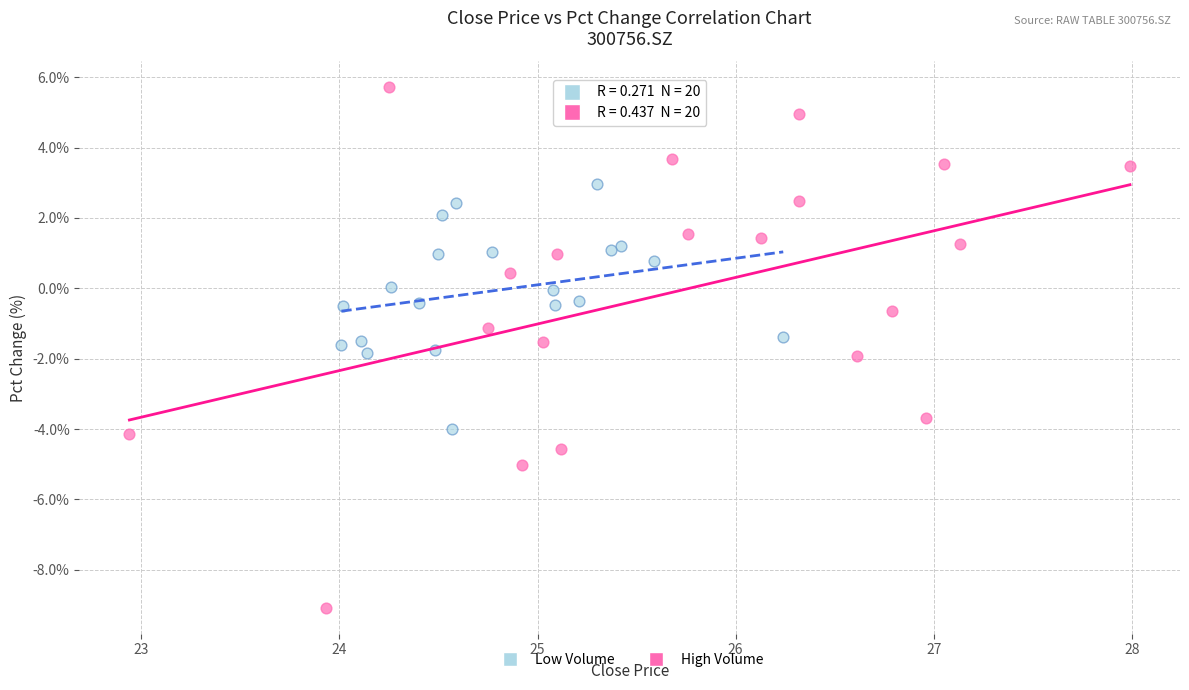

Which series contains the lowest Y value?

High Volume